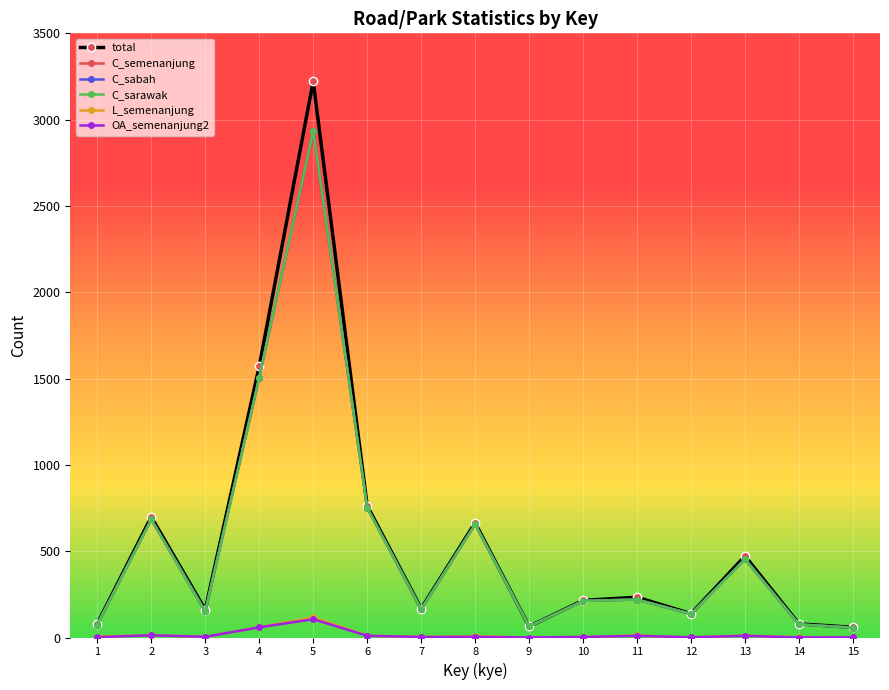

Is this an area chart (filled region under the line)?

No